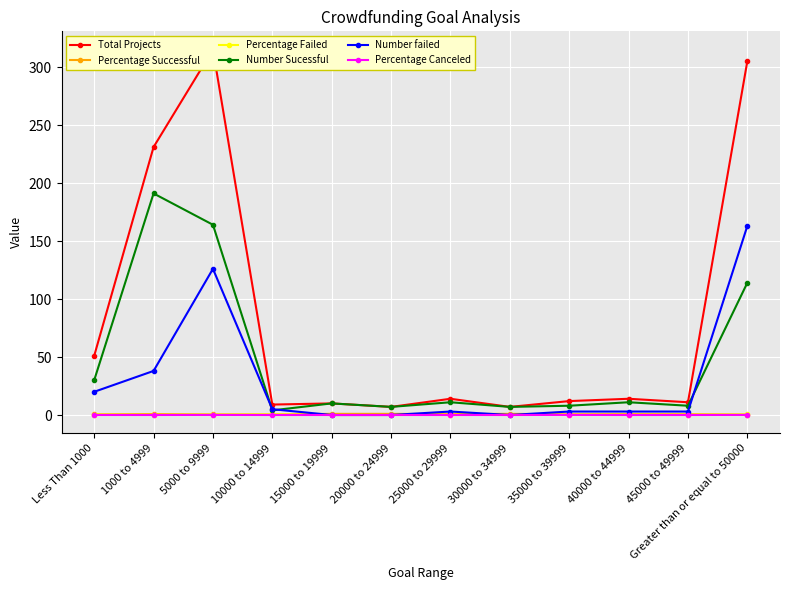

Reading left to right, transcribe all the data shown in this chart.

Total Projects: 51.0	231.0	315.0	9.0	10.0	7.0	14.0	7.0	12.0	14.0	11.0	305.0
Percentage Successful: 0.6	0.8	0.5	0.4	1.0	1.0	0.8	1.0	0.7	0.8	0.7	0.4
Percentage Failed: 0.4	0.2	0.4	0.6	0.0	0.0	0.2	0.0	0.2	0.2	0.3	0.5
Number Sucessful: 30.0	191.0	164.0	4.0	10.0	7.0	11.0	7.0	8.0	11.0	8.0	114.0
Number failed: 20.0	38.0	126.0	5.0	0.0	0.0	3.0	0.0	3.0	3.0	3.0	163.0
Percentage Canceled: 0.0	0.0	0.1	0.0	0.0	0.0	0.0	0.0	0.1	0.0	0.0	0.1